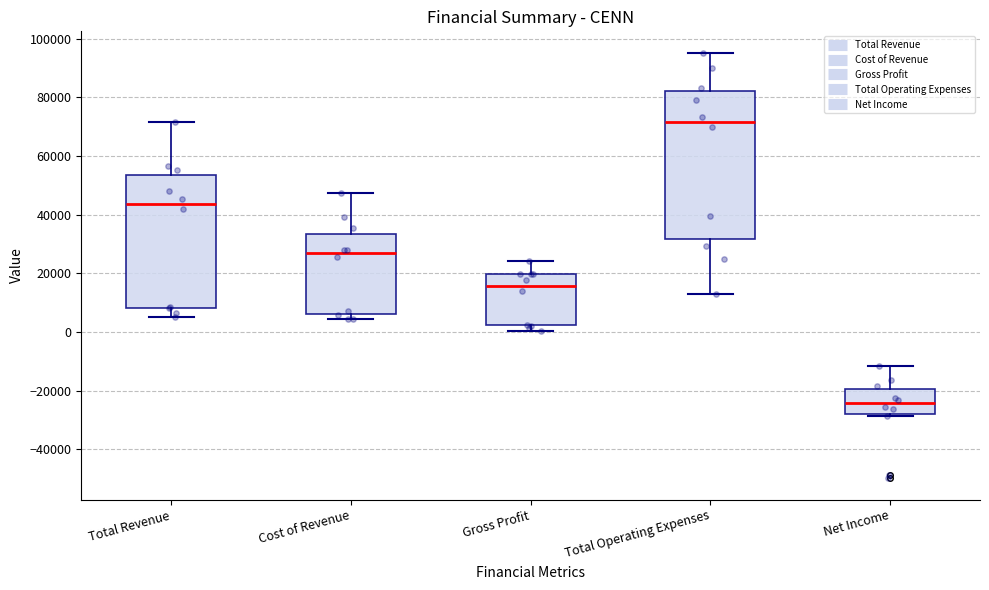

Which box has the lowest median line?

Net Income